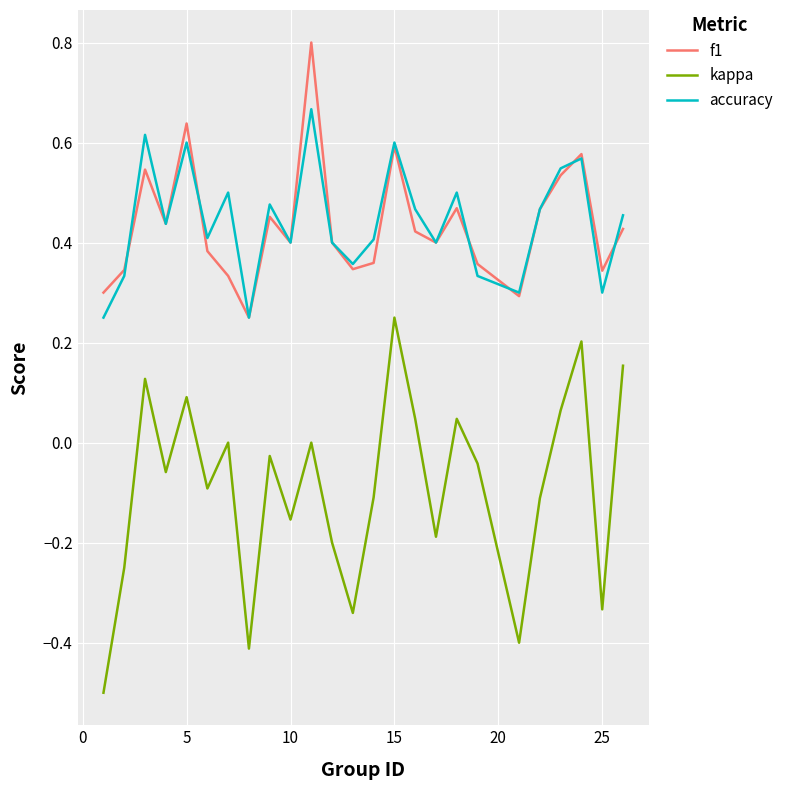

Which series has the widest spread of values?

kappa